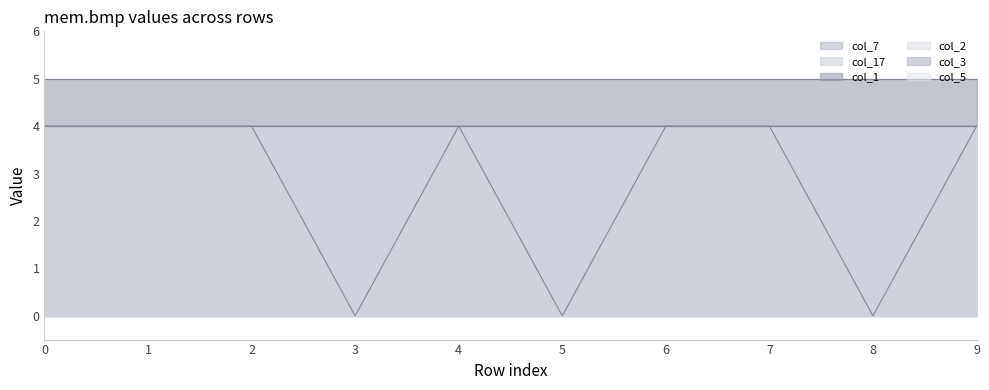

True or false: col_3 and col_7 cross at least once.

False